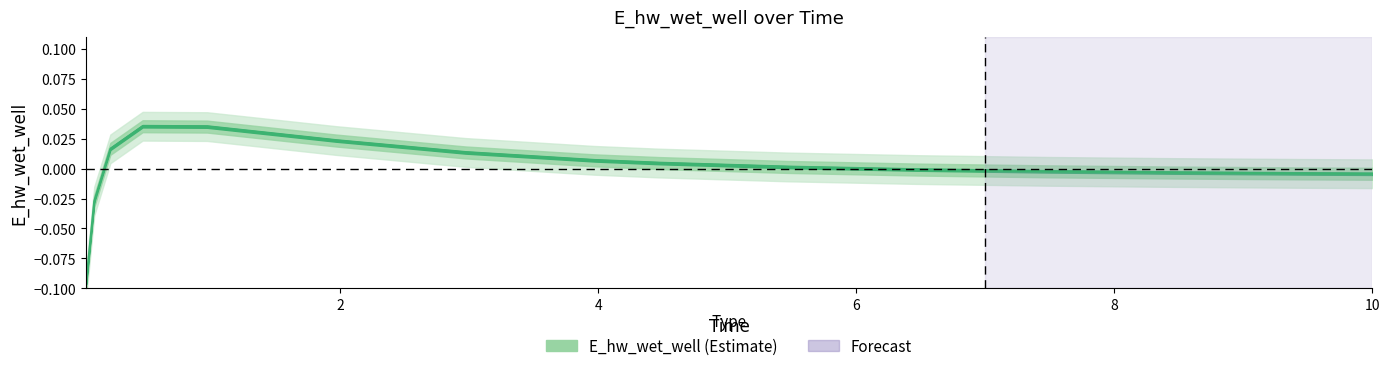

At which label is the value closest to 0?

6.46875